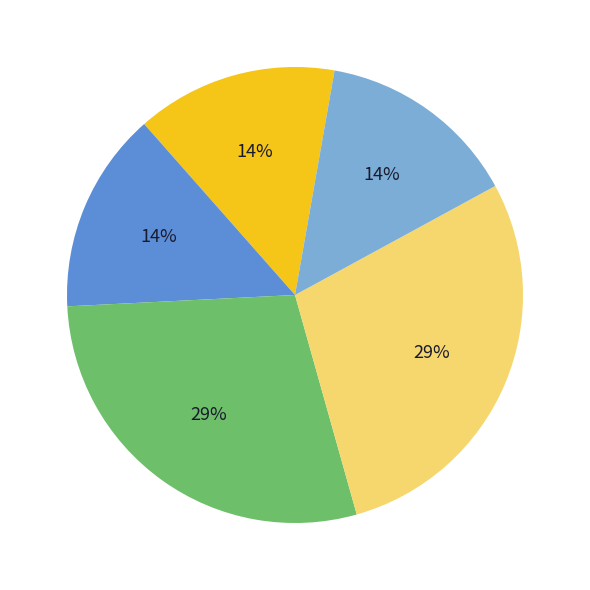

How many slices are in this pie chart?

5